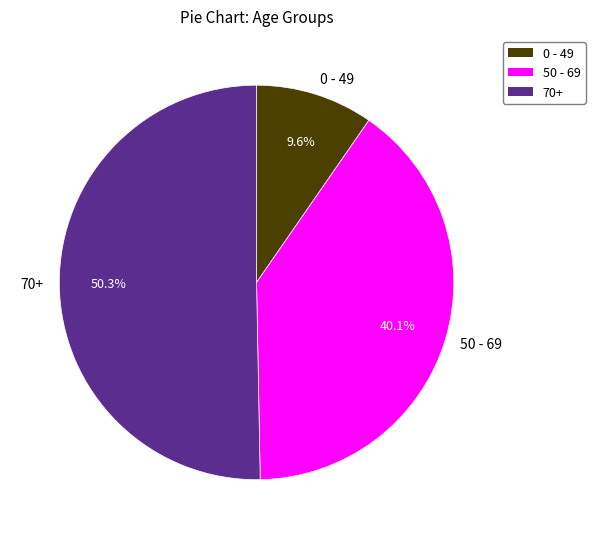

Which category has the biggest portion of the pie?

70+